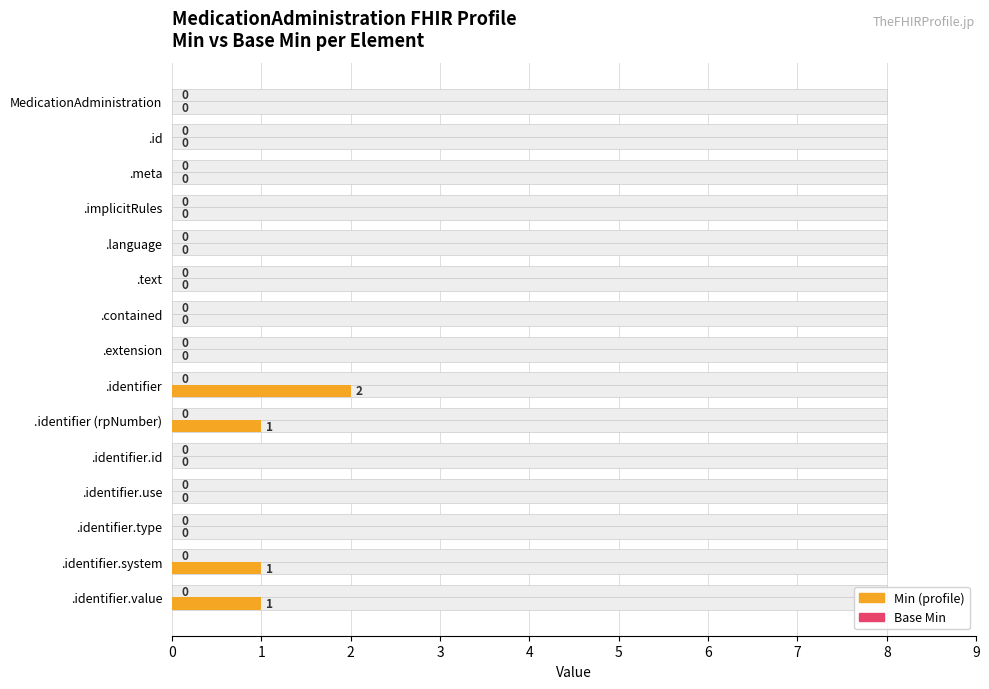

What is the difference between the second highest and minimum values in the Min (profile) series?

1.0